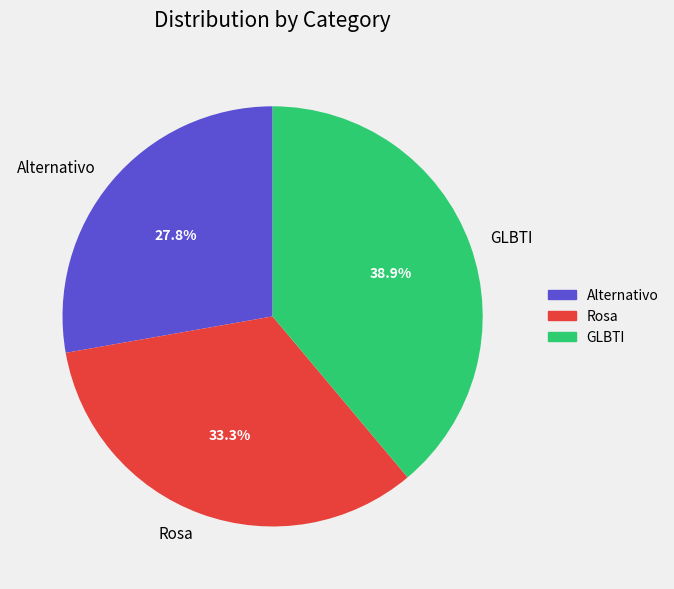

Is there any slice that represents more than half of the pie?

No